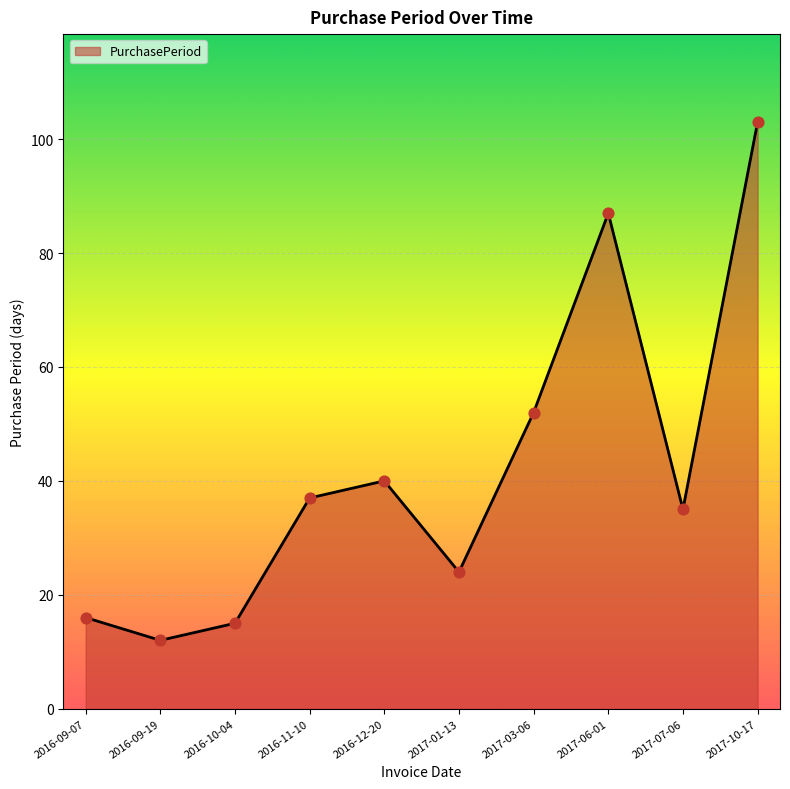

What is the change in value from 2016-09-19 to 2017-07-06?

+23